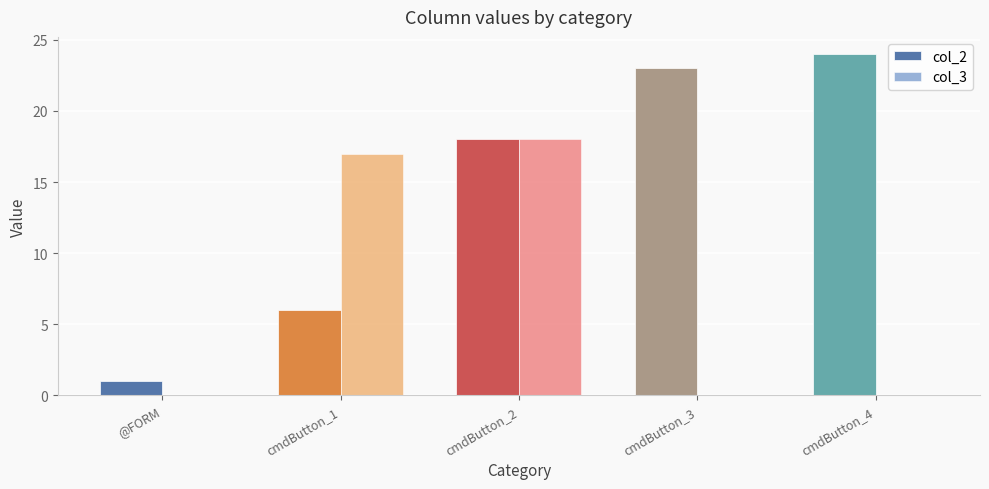

Reading left to right, extract all data points from this chart.

col_2: @FORM=1	cmdButton_1=6	cmdButton_2=18	cmdButton_3=23	cmdButton_4=24
col_3: @FORM=0	cmdButton_1=17	cmdButton_2=18	cmdButton_3=0	cmdButton_4=0